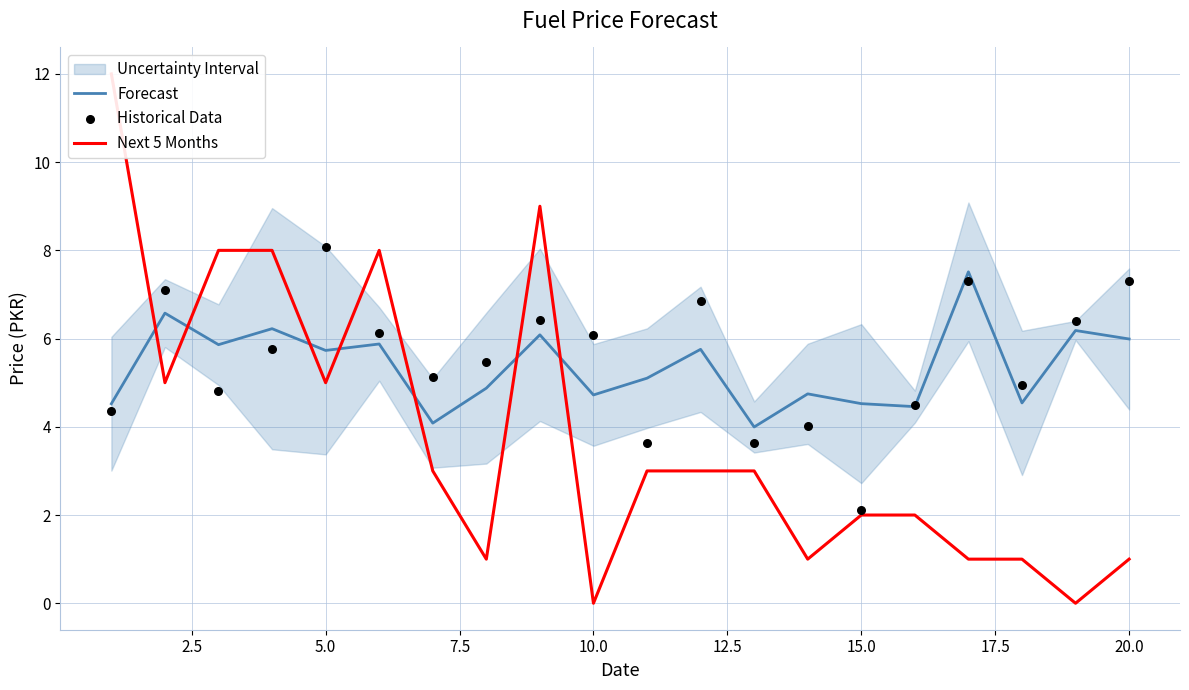

Which series reaches the minimum Y coordinate?

Next 5 Months